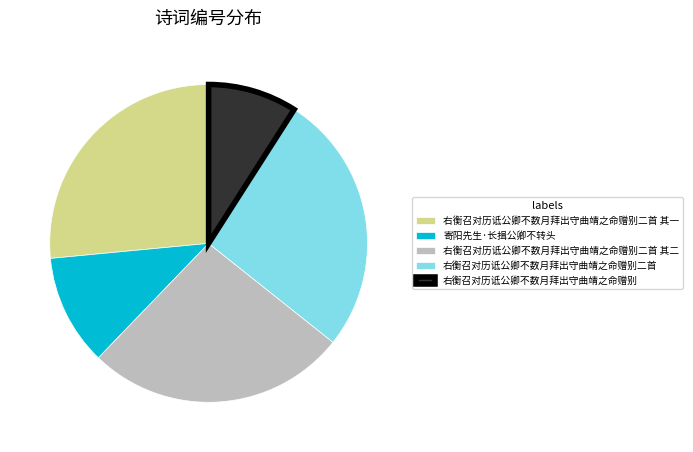

The 右衡召对历诋公卿不数月拜出守曲靖之命赠别二首 其二 slice represents 20% of the pie. True or false?

False